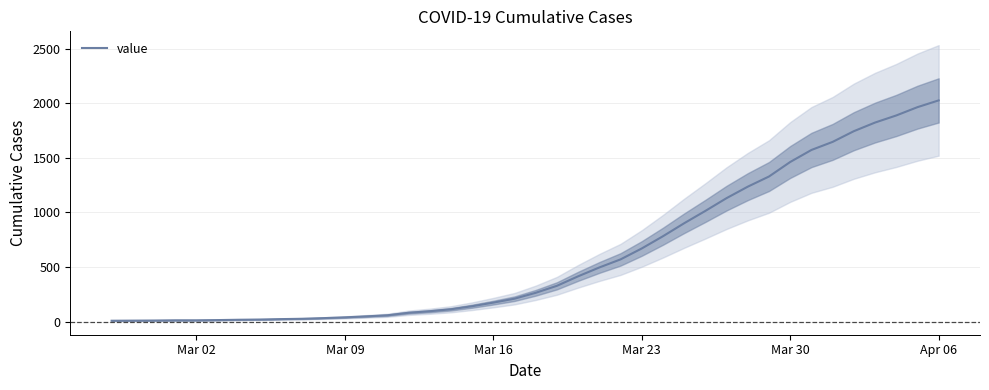

What is the value of the 22nd point from the left?

327